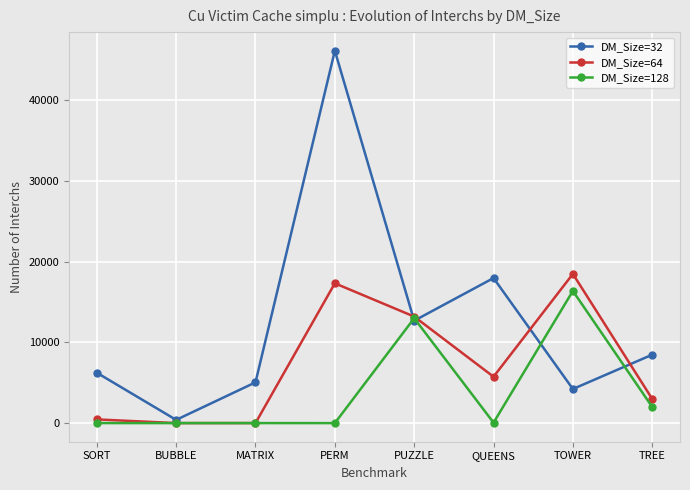

At which label does DM_Size=32 reach its minimum?

BUBBLE